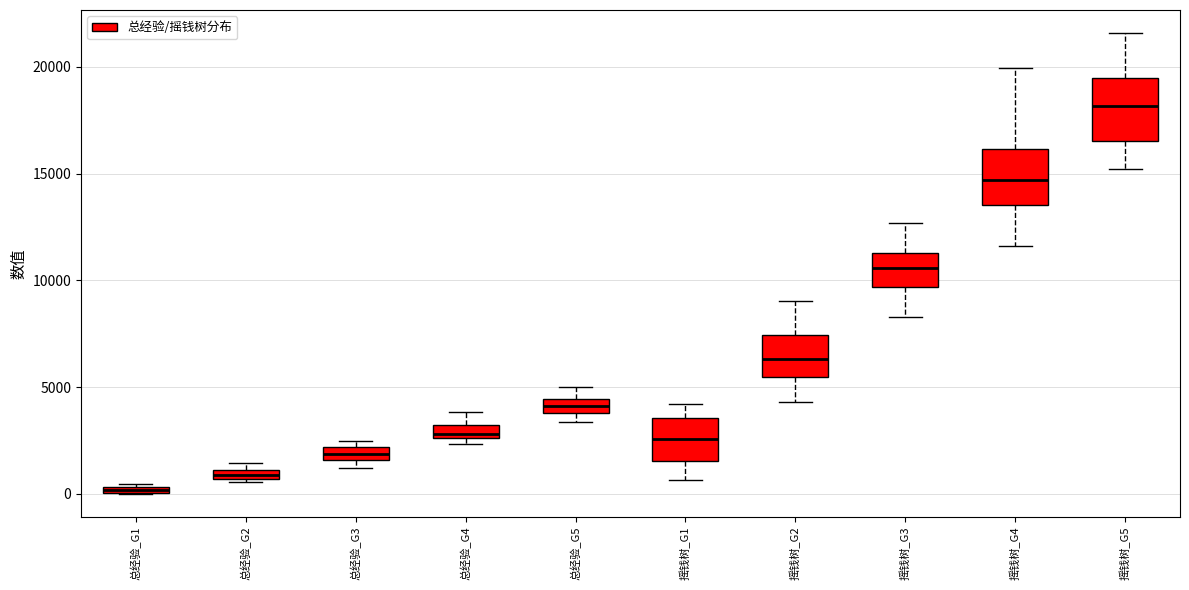

Where is the lower edge of the box for 总经验_G4 on the y-axis? The values are not printed on the chart, so give them approximately, as read against the axis.

2500